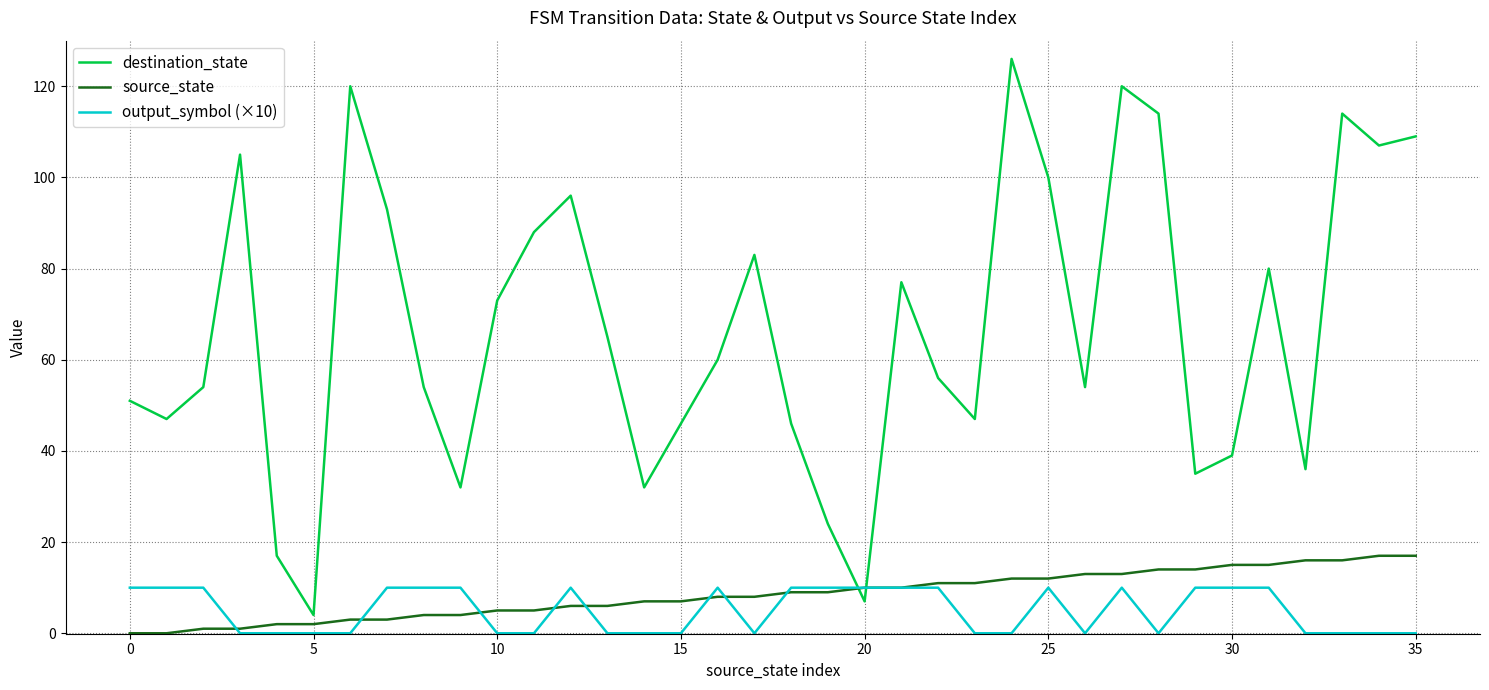

Which series has the largest range (max minus min)?

destination_state